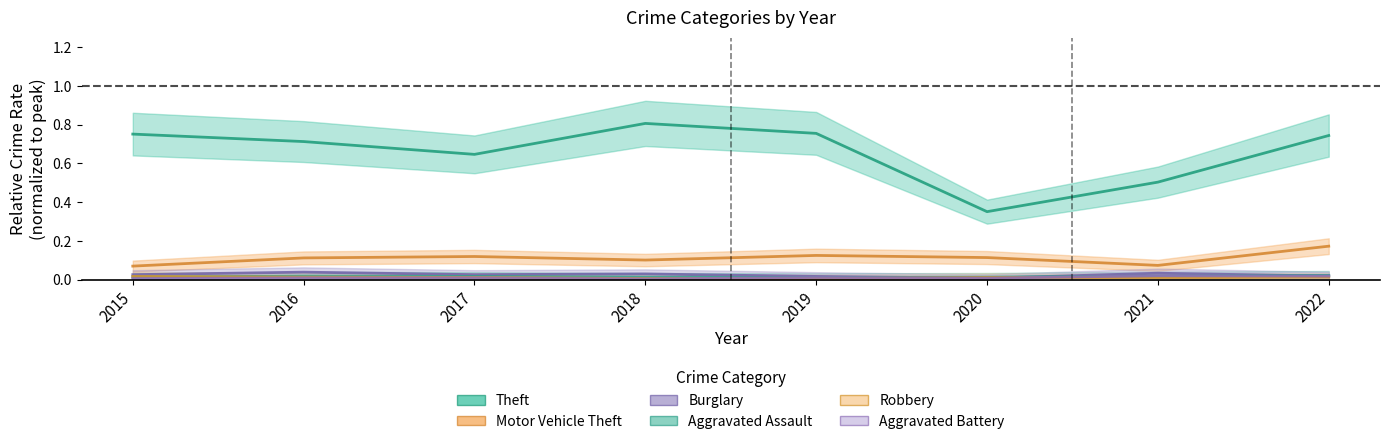

What are all the series names shown in the legend?

Theft, Motor Vehicle Theft, Burglary, Aggravated Assault, Robbery, Aggravated Battery